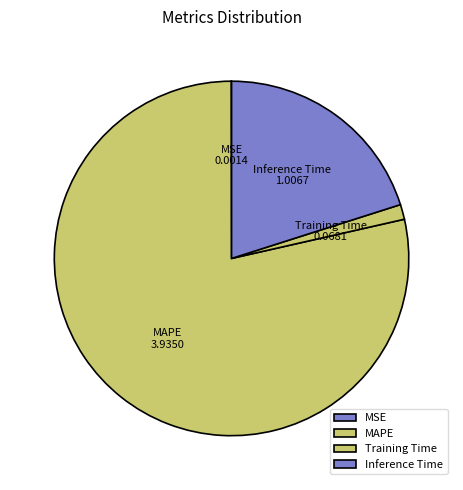

Is there a majority slice in this chart?

Yes